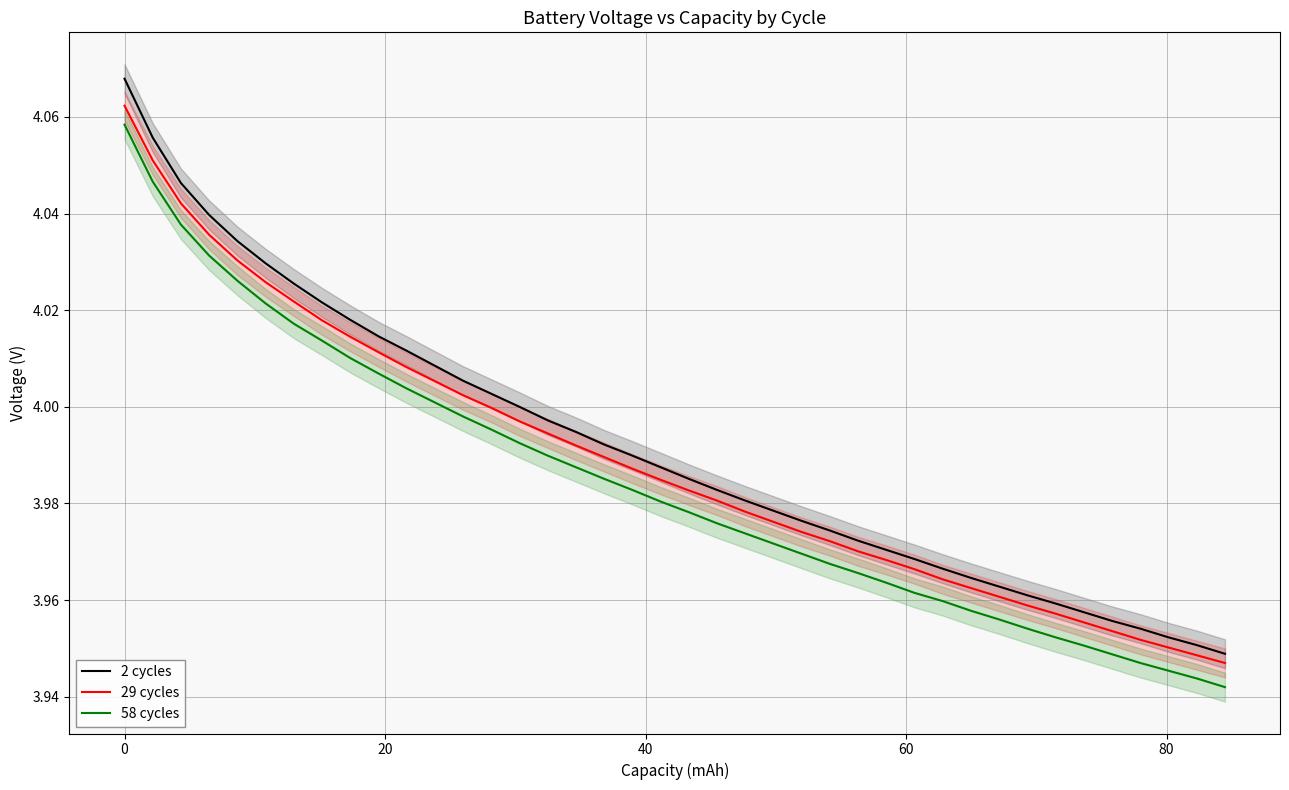

What is the value of the 2 cycles point at the 14th from the left?

4.0